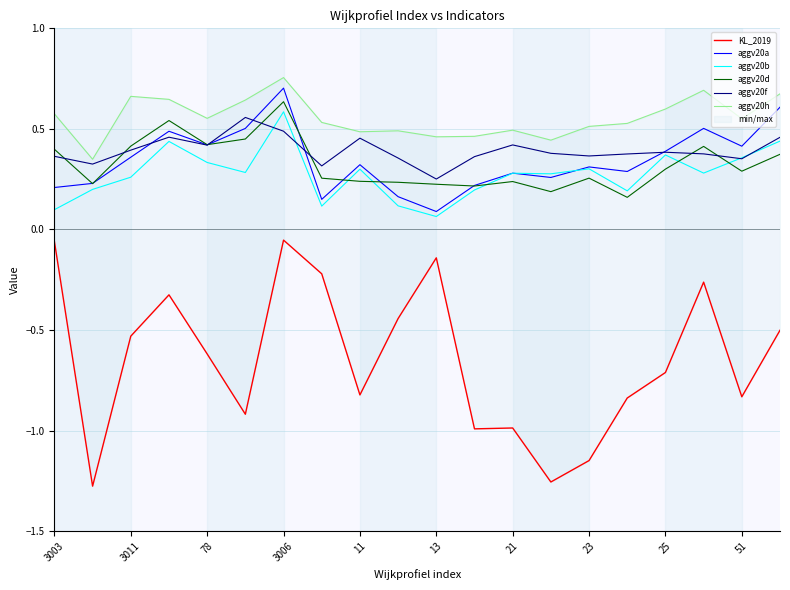

In aggv20b, how many points are lower than both neighbors (excluding endpoints)?

6